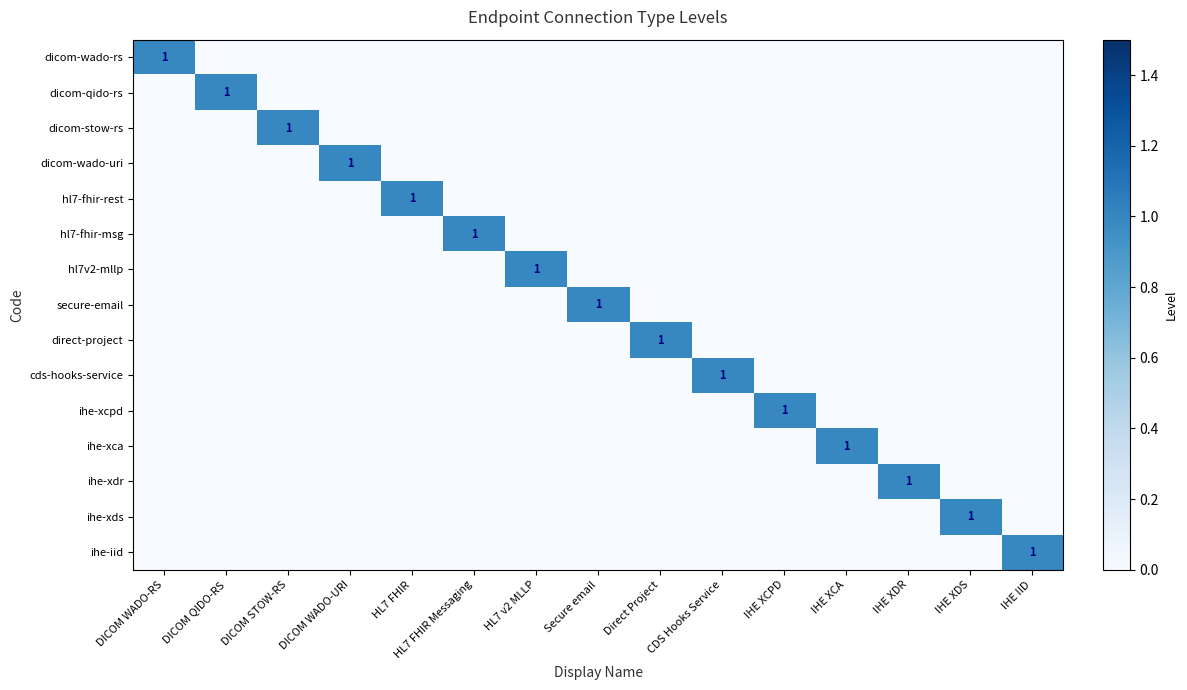

Is the value of cds-hooks-service at Direct Project greater than the value of dicom-stow-rs at IHE IID?

No